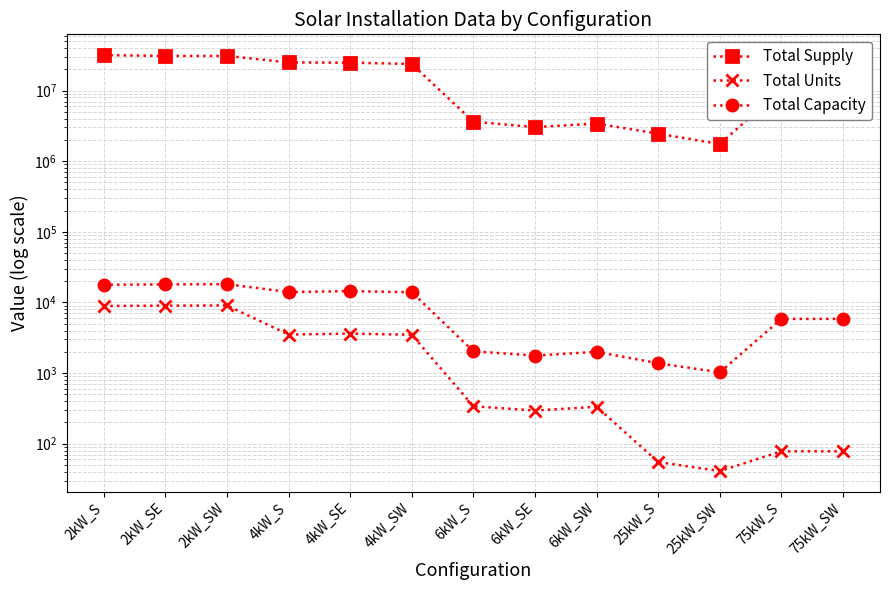

Which has a higher value, 4kW_SE or 6kW_SW?

4kW_SE